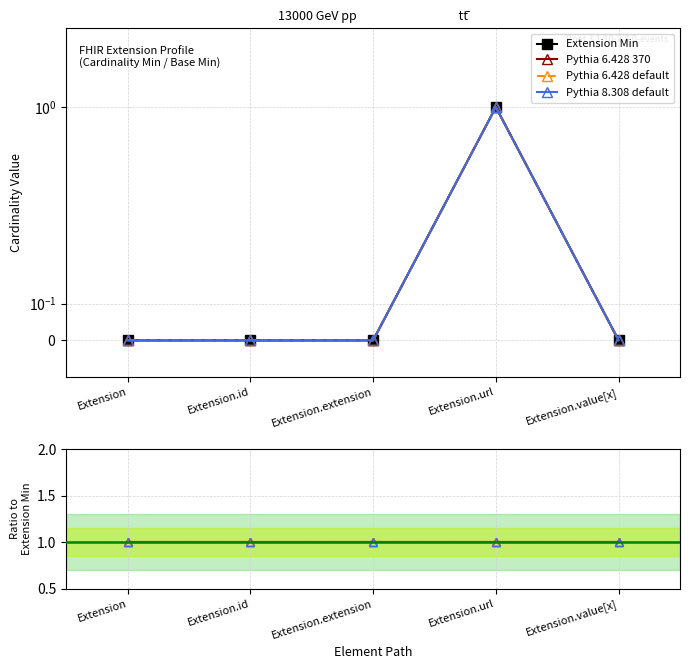

How many Extension Min values are between 0 and 1?

5